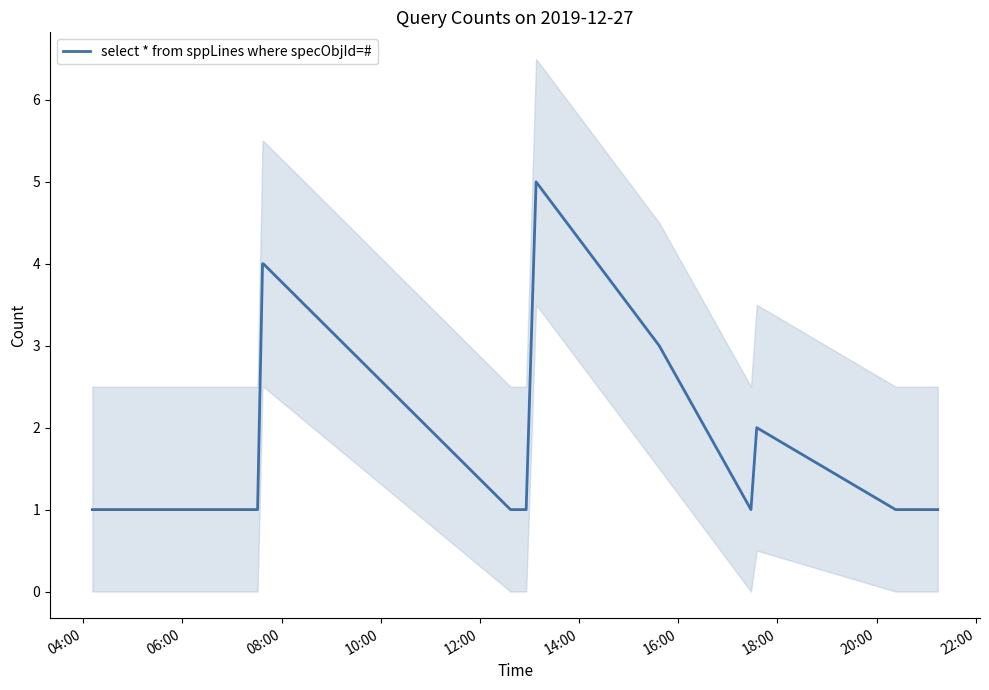

What is the average value?

2